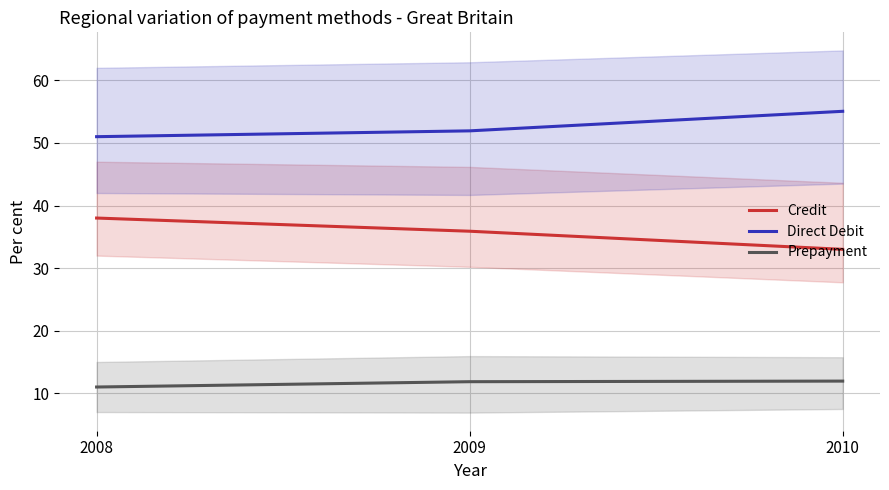

Is it true that Credit equals 15.6 at 2010?

False